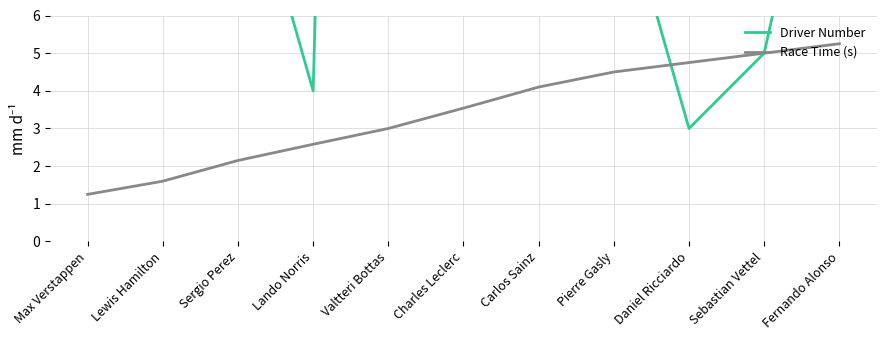

Which series has the largest total across all categories?

Driver Number